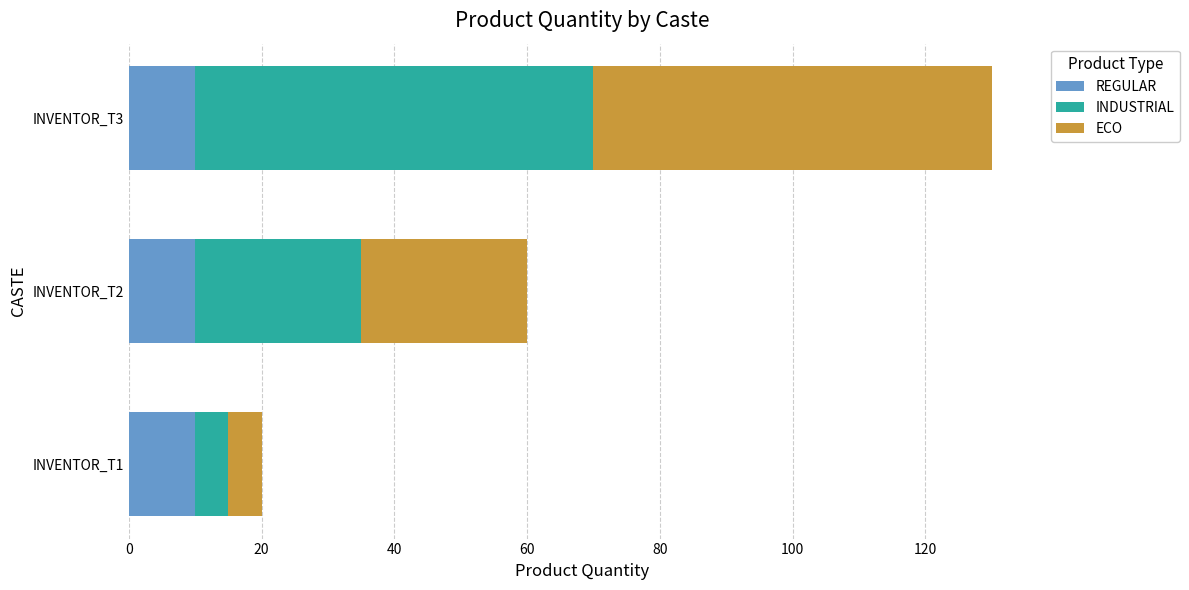

At which category is the sum across all series the highest?

INVENTOR_T3